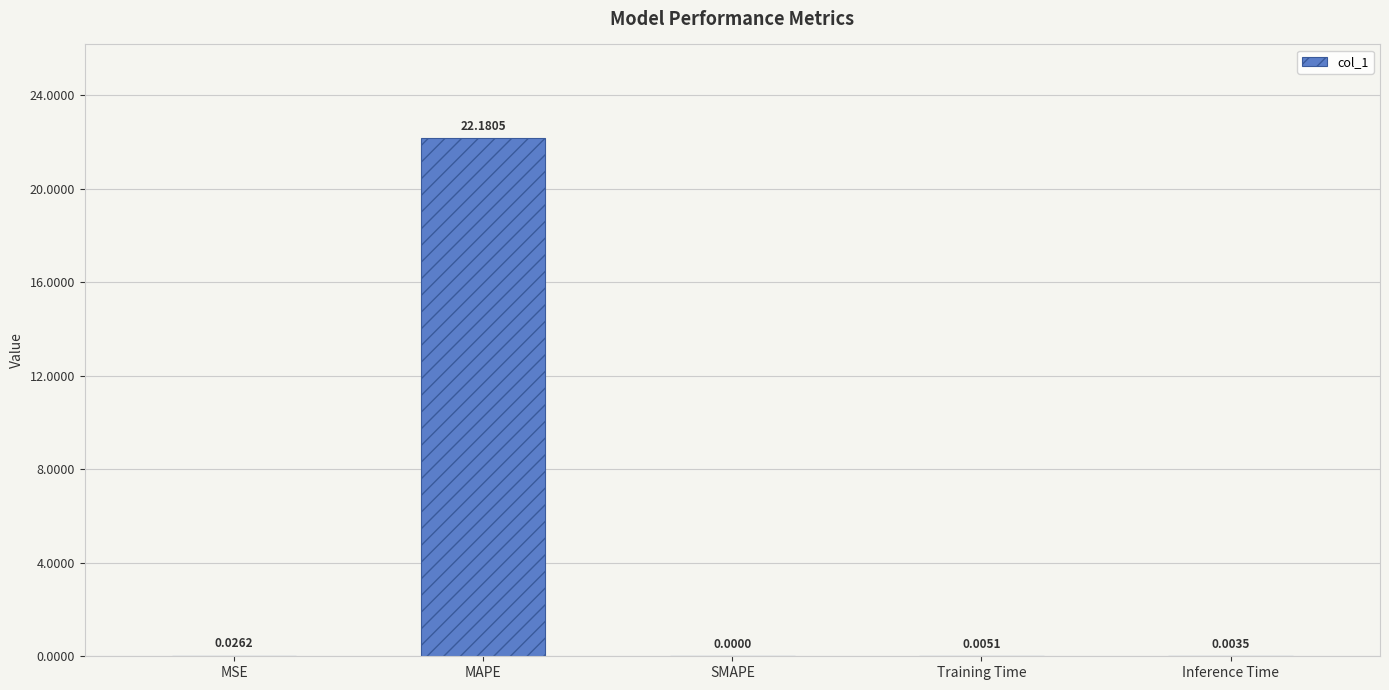

What is the change in value from MAPE to Training Time?

-22.2